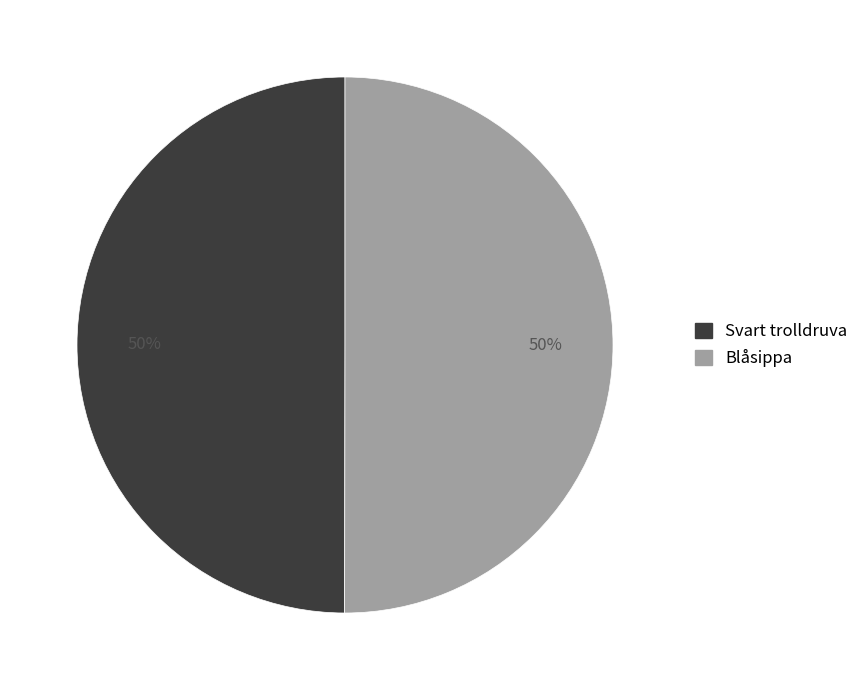

To the nearest percent, what portion does Svart trolldruva represent?

50%